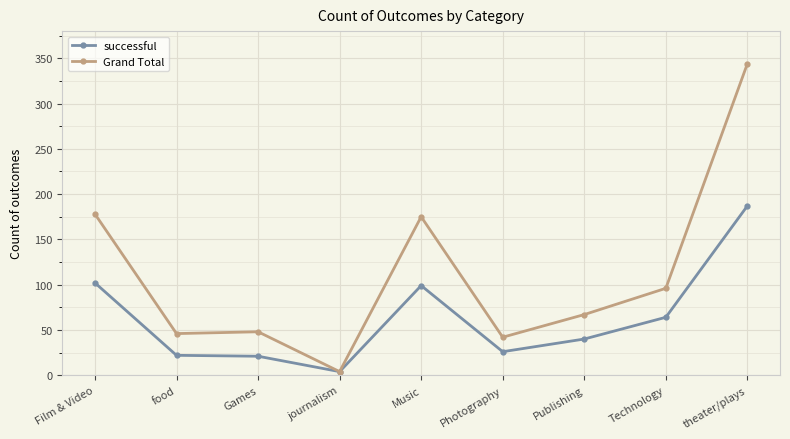

Which category has the highest value across all series?

theater/plays